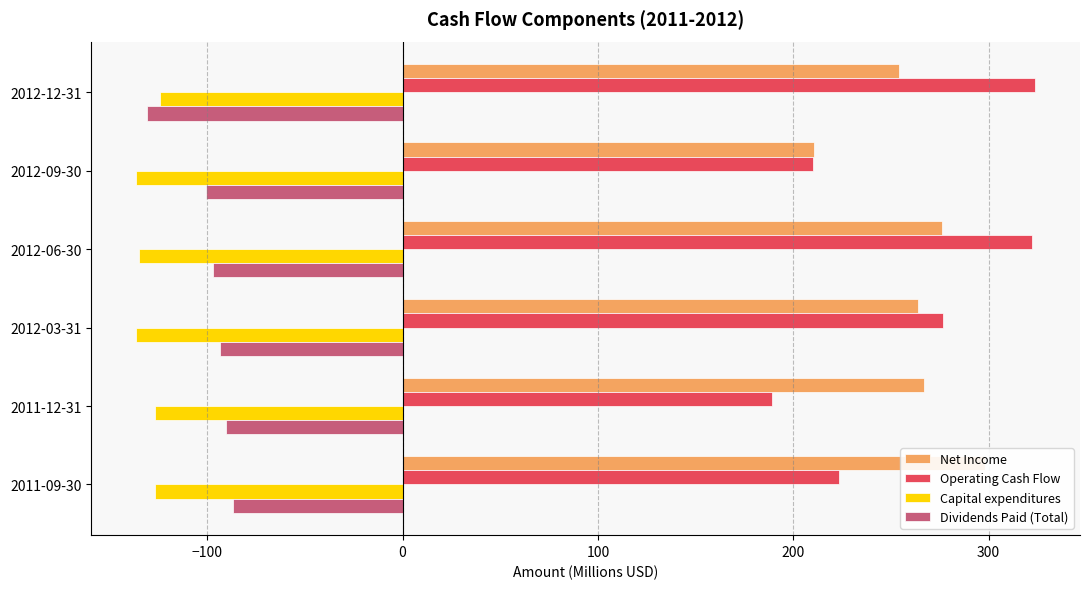

What are all the series names shown in the legend?

Net Income, Operating Cash Flow, Capital expenditures, Dividends Paid (Total)